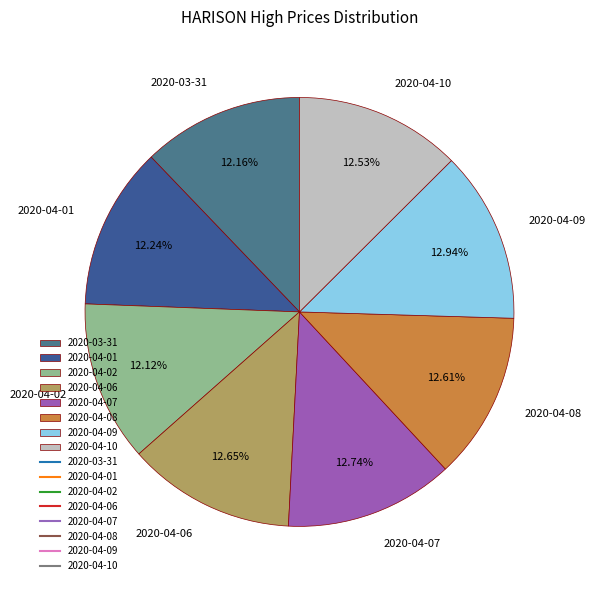

Is 2020-03-31 the majority of the pie?

No